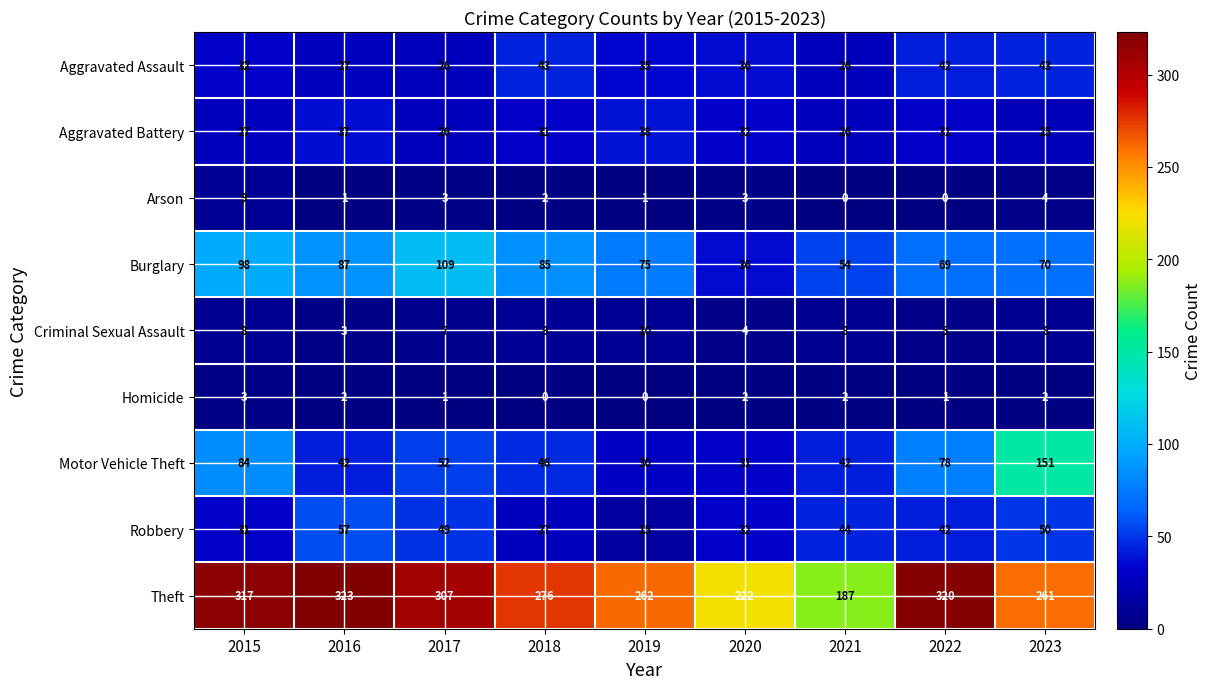

What is the greatest value displayed?

323